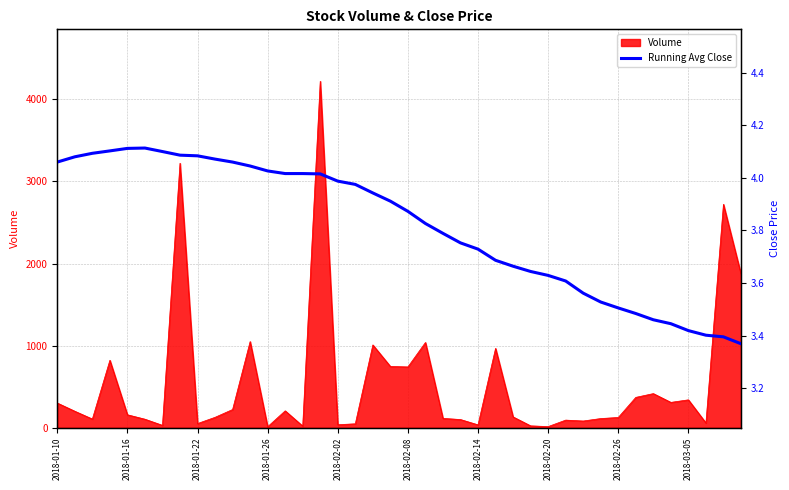

What is the maximum value for Volume?

4221